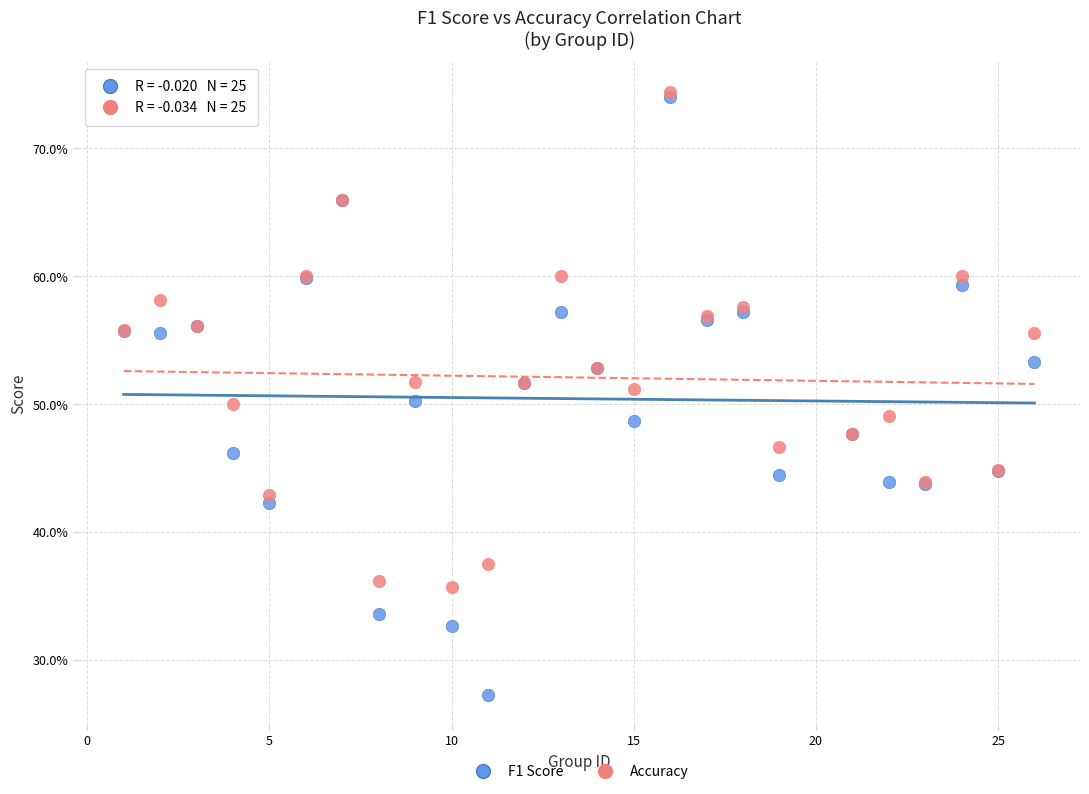

Which series has the largest Y range (max minus min)?

F1 Score